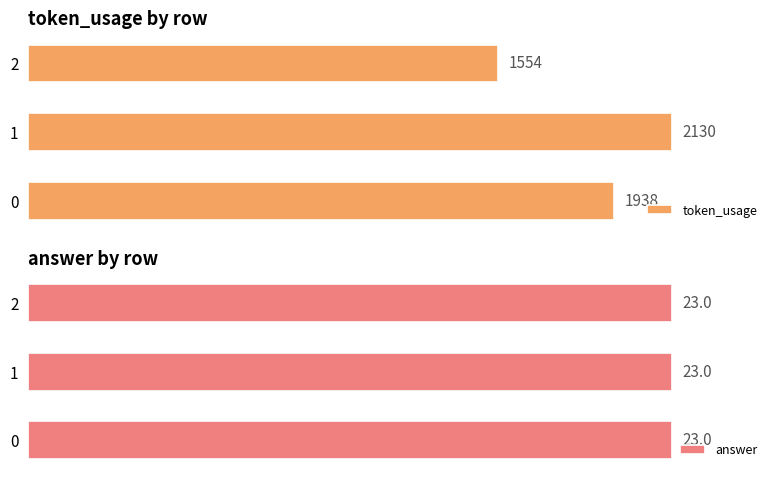

What are all the series names shown in the legend?

token_usage, answer